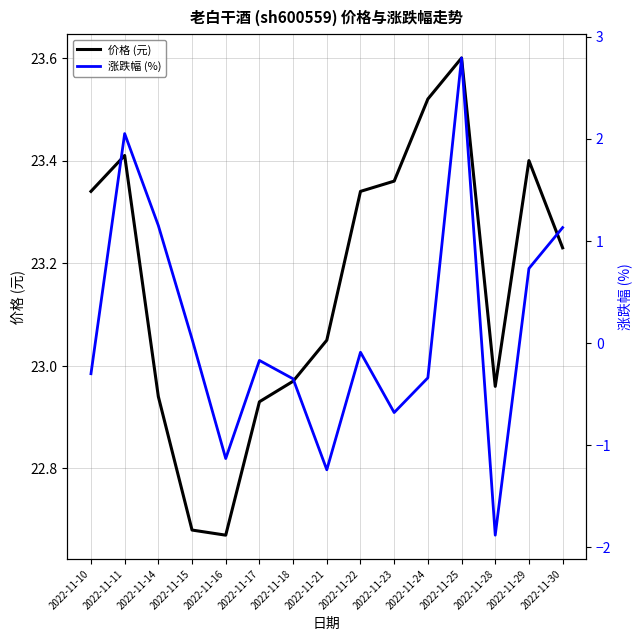

True or false: 价格 (元) and 涨跌幅 (%) intersect in this chart.

False